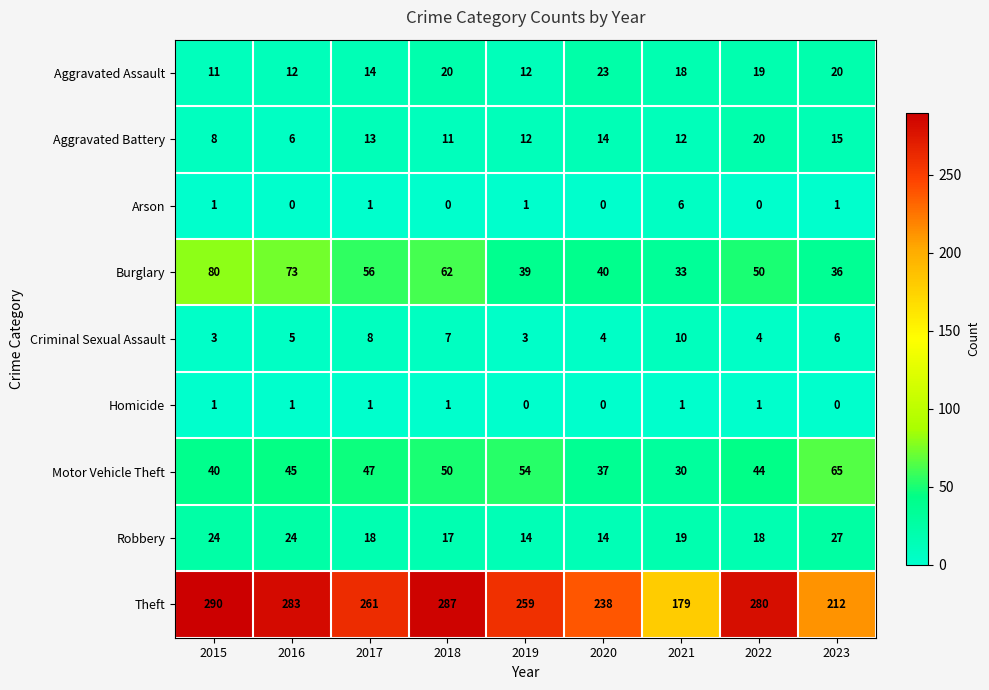

Which series has the widest spread of values?

Theft